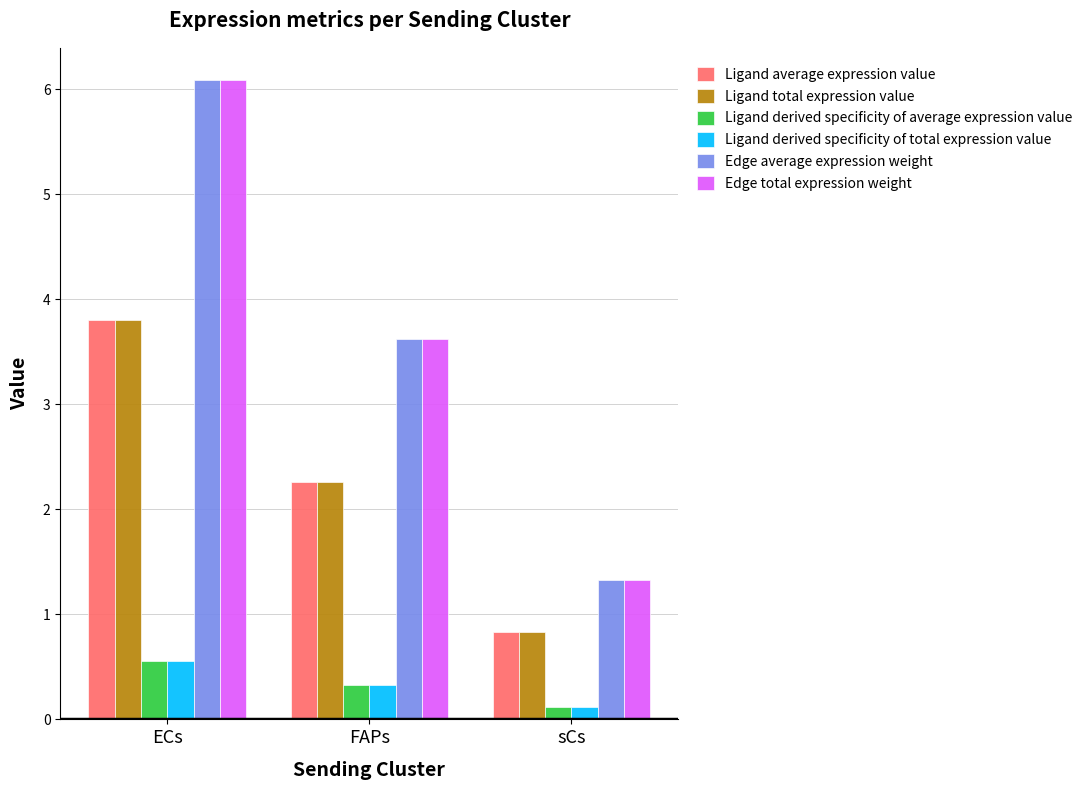

What is the difference between the highest and lowest values at ECs?

5.5